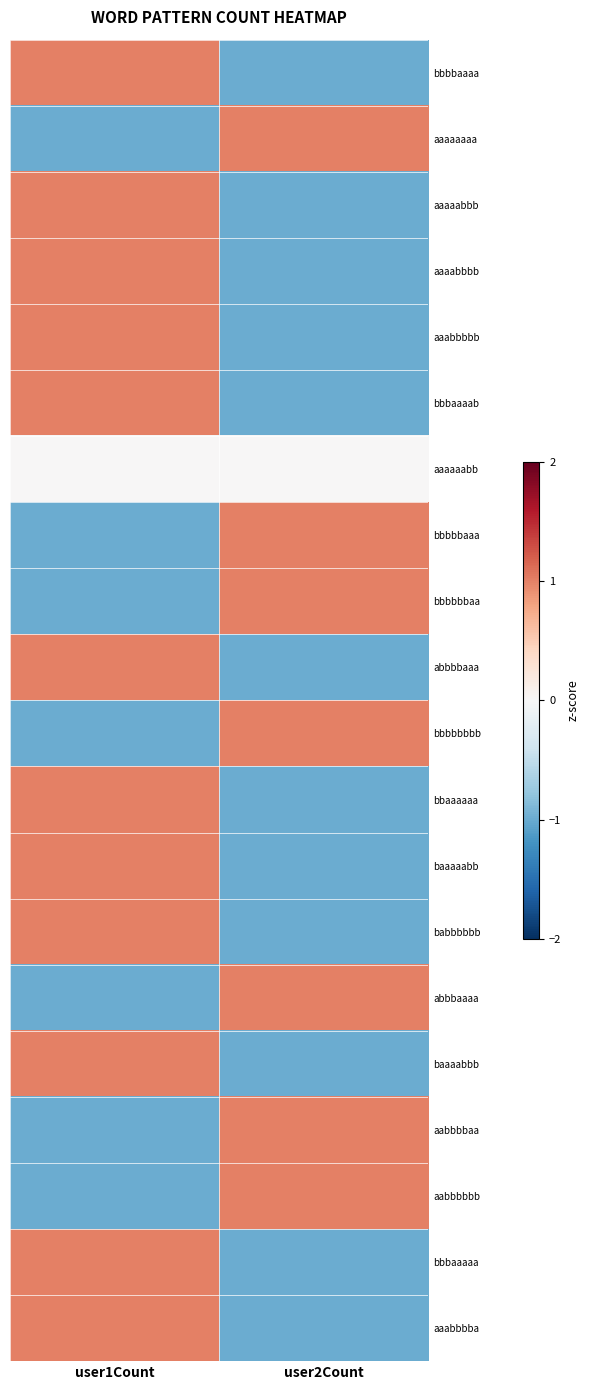

Reading left to right, transcribe all the data shown in this chart.

bbbbaaaa: user1Count=1	user2Count=-1
aaaaaaaa: user1Count=-1	user2Count=1
aaaaabbb: user1Count=1	user2Count=-1
aaaabbbb: user1Count=1	user2Count=-1
aaabbbbb: user1Count=1	user2Count=-1
bbbaaaab: user1Count=1	user2Count=-1
aaaaaabb: user1Count=0	user2Count=0
bbbbbaaa: user1Count=-1	user2Count=1
bbbbbbaa: user1Count=-1	user2Count=1
abbbbaaa: user1Count=1	user2Count=-1
bbbbbbbb: user1Count=-1	user2Count=1
bbaaaaaa: user1Count=1	user2Count=-1
baaaaabb: user1Count=1	user2Count=-1
babbbbbb: user1Count=1	user2Count=-1
abbbaaaa: user1Count=-1	user2Count=1
baaaabbb: user1Count=1	user2Count=-1
aabbbbaa: user1Count=-1	user2Count=1
aabbbbbb: user1Count=-1	user2Count=1
bbbaaaaa: user1Count=1	user2Count=-1
aaabbbba: user1Count=1	user2Count=-1